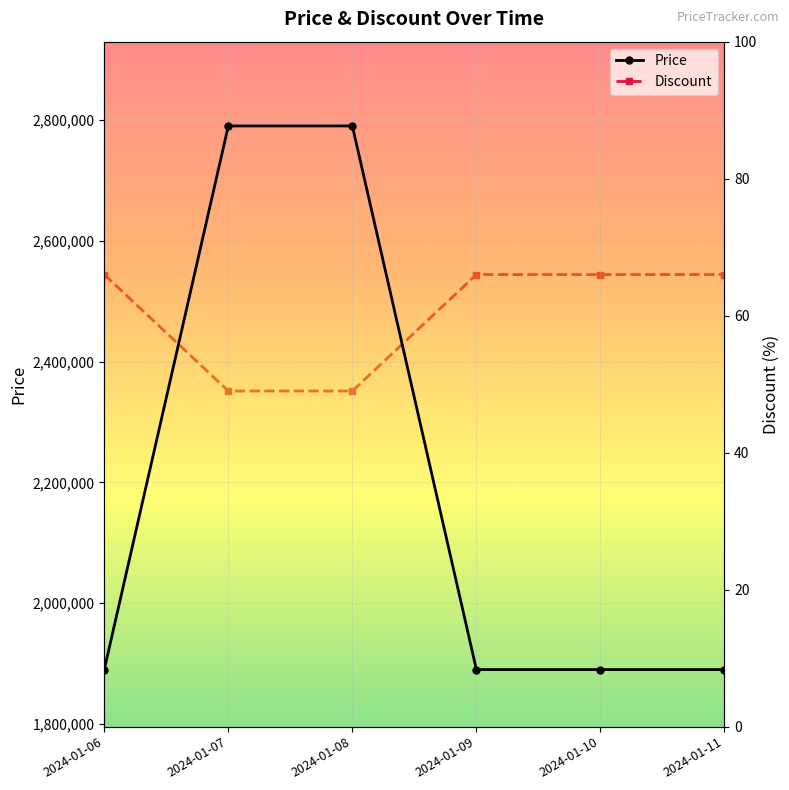

What is the sum of the Price values at 2024-01-06 and 2024-01-08?

4680000